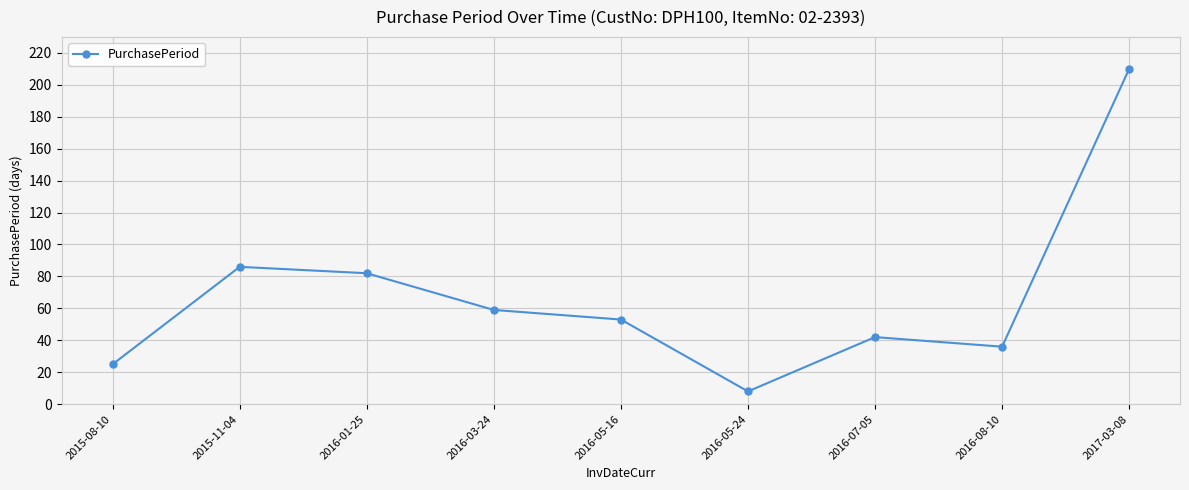

What is the difference between the maximum and minimum values?

202